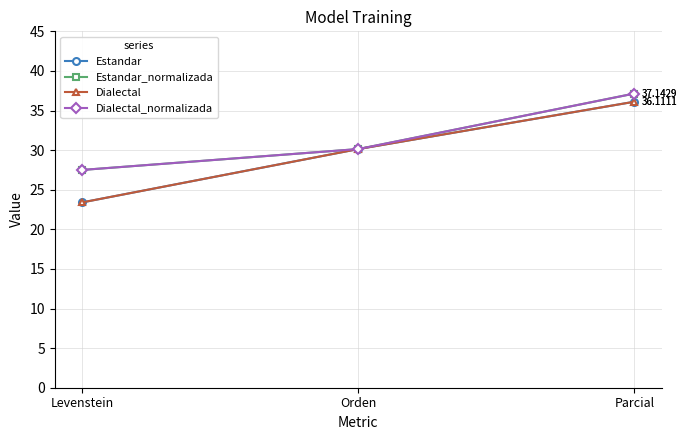

Does the chart have visible grid lines?

Yes